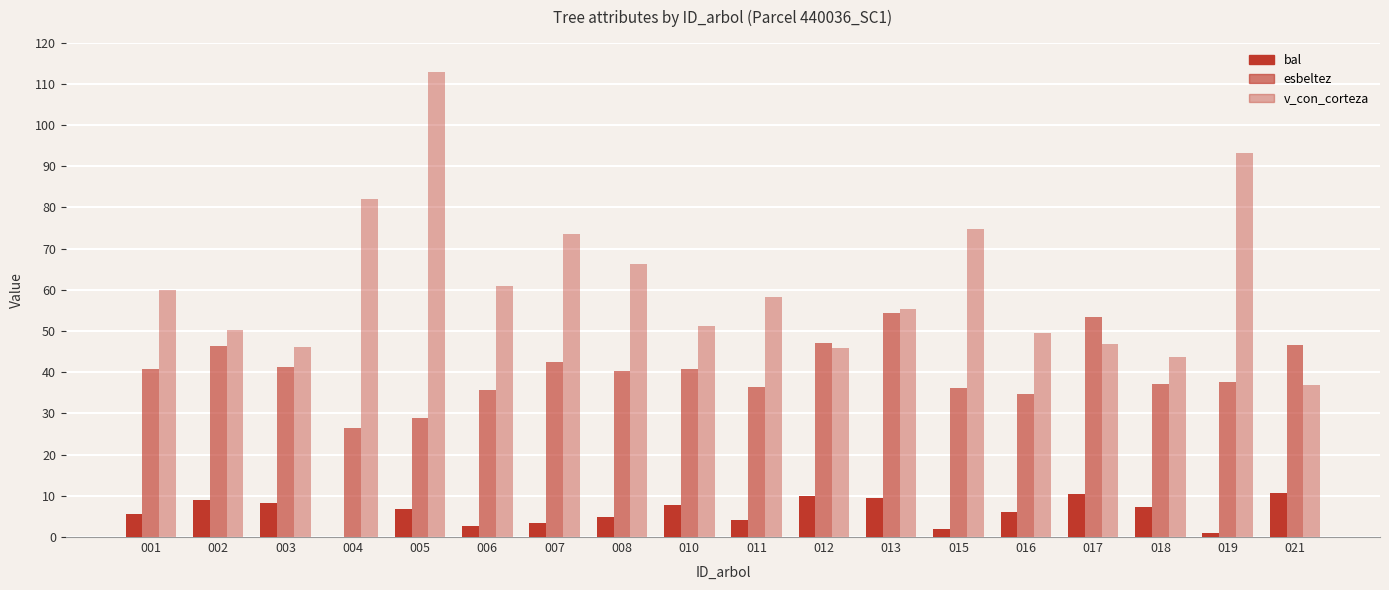

Is it true that v_con_corteza equals 59.9 at 001?

True